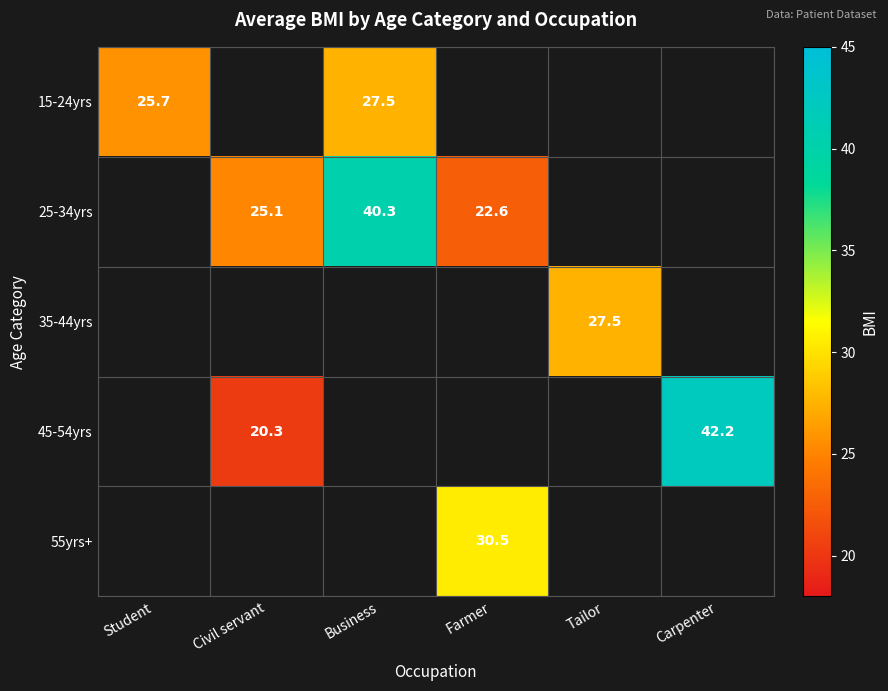

The value of 45-54yrs at Carpenter is 42.2. True or false?

True